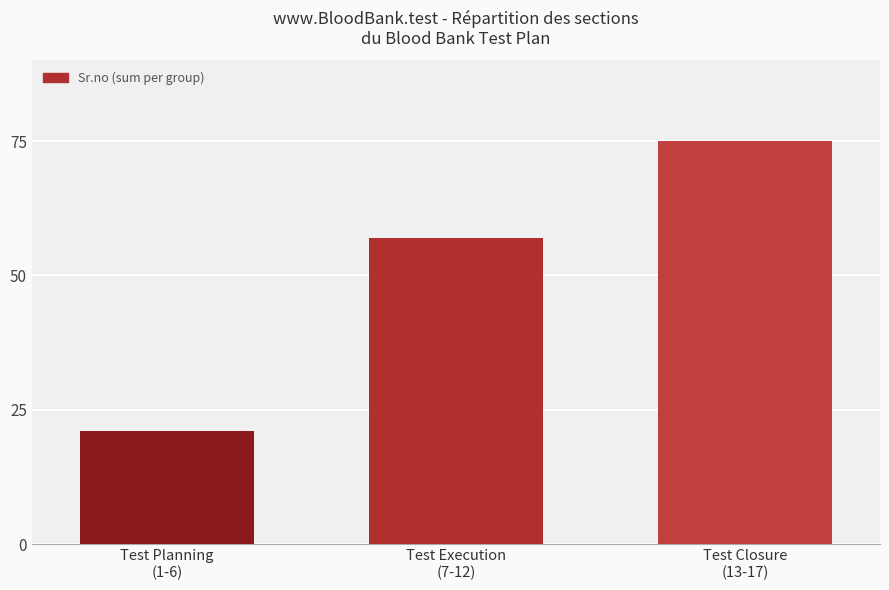

Reading left to right, list all the values displayed in this chart.

21	57	75